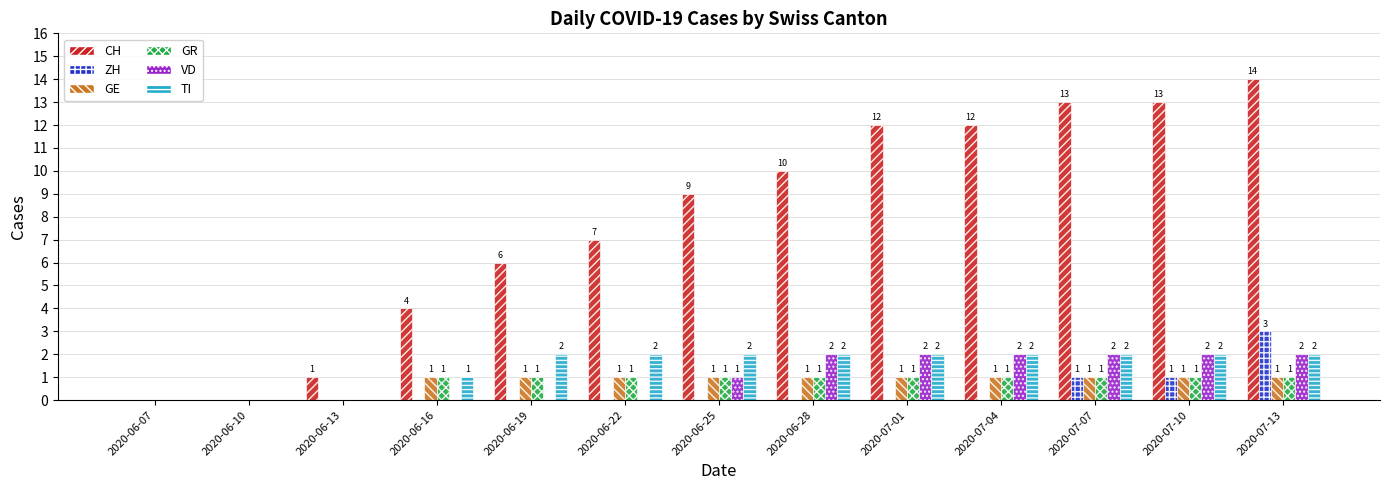

What is the total value across all series at 2020-06-19?

10